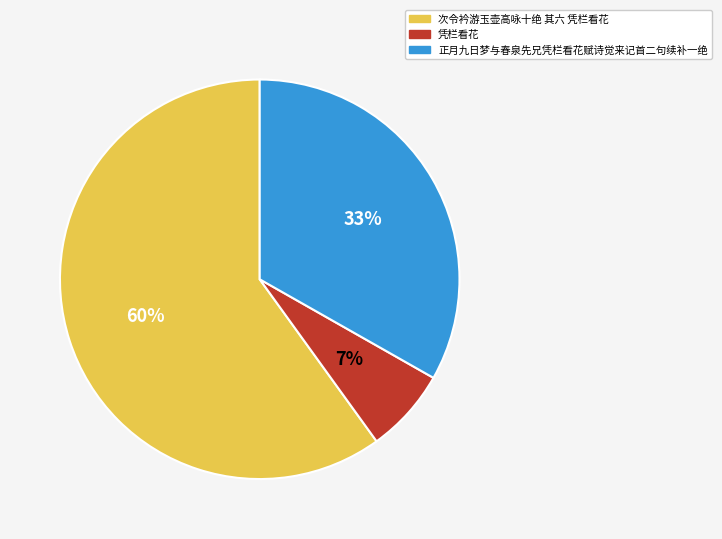

How many segments does this pie chart have?

3